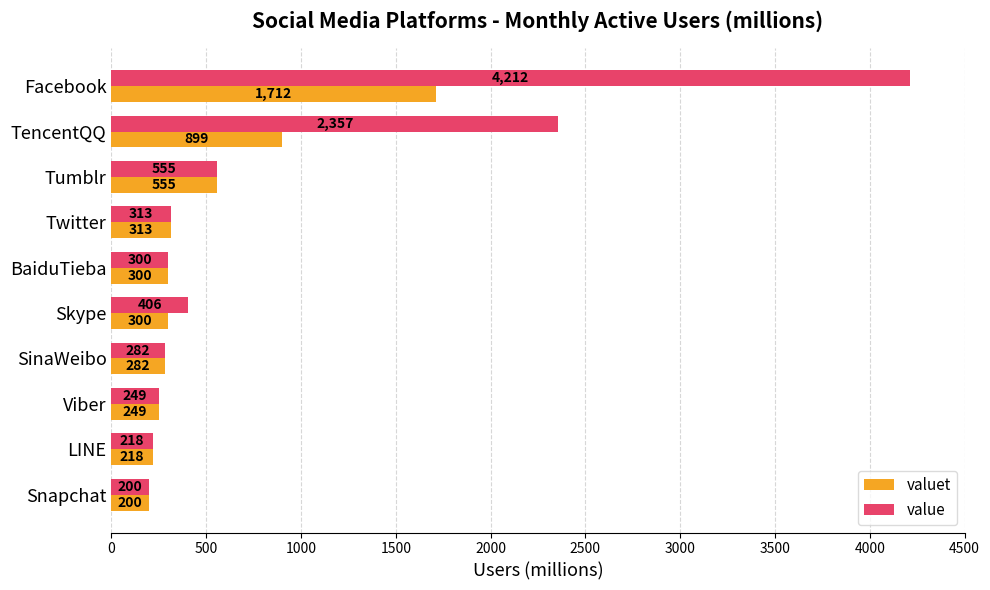

Which series changed the most between Twitter and Skype?

value